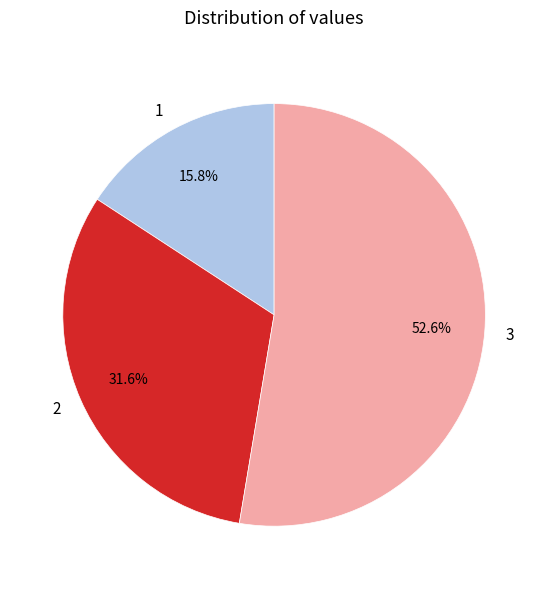

How many slices are in this pie chart?

3